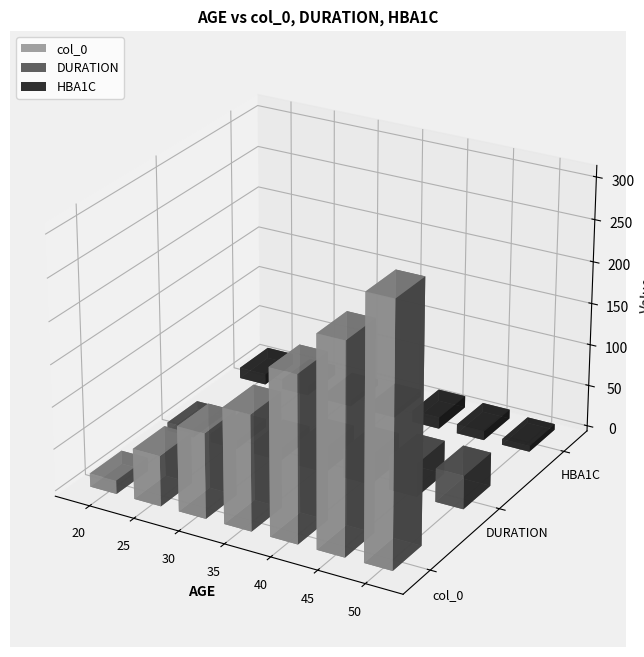

The value of HBA1C at 25 is 4. True or false?

False